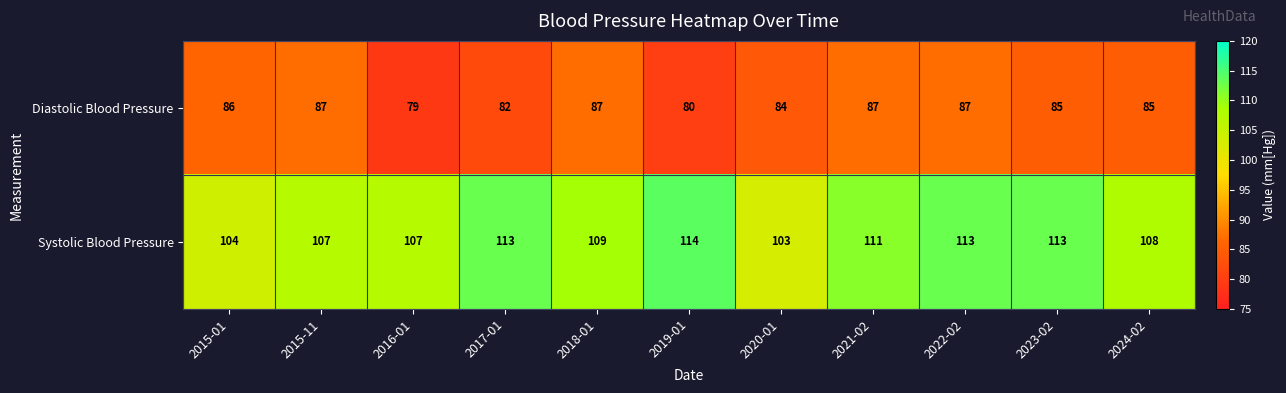

The Systolic Blood Pressure series shows 107 at 2016-01. True or false?

True